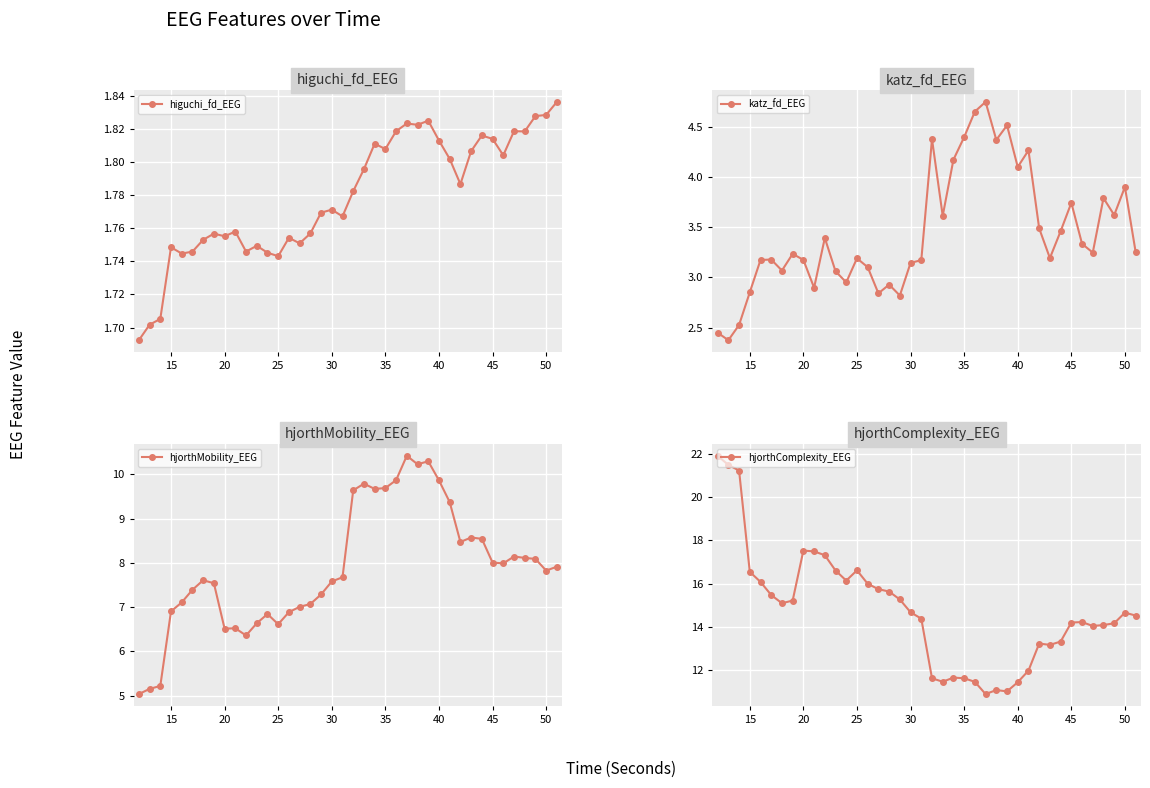

What is the smallest value displayed?

1.7